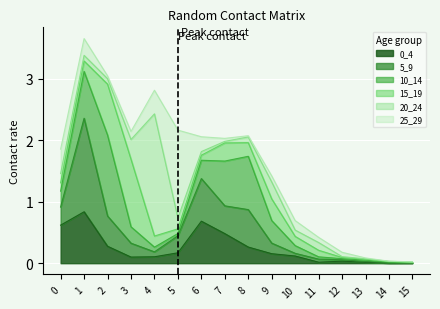

At which category is the sum across all series the highest?

1